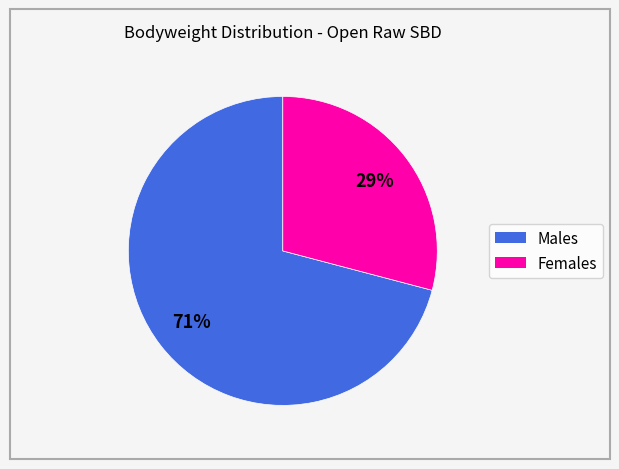

How many segments does this pie chart have?

2